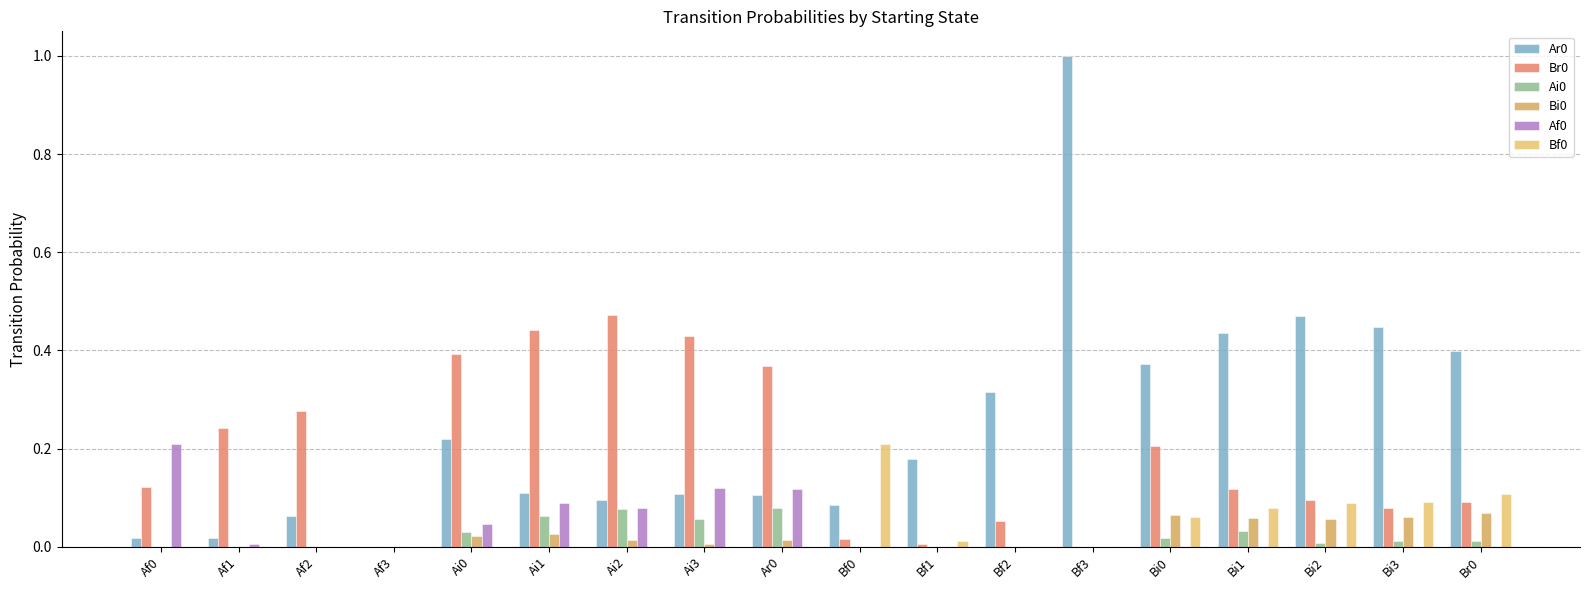

Are the bars grouped side by side (vs. stacked)?

Yes